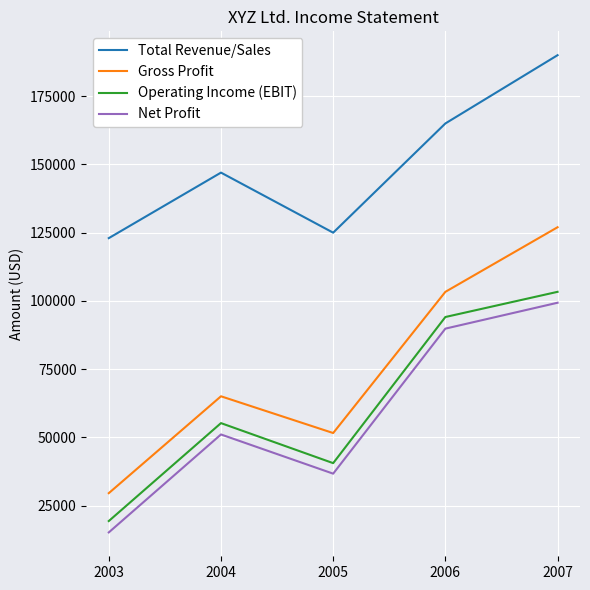

How many lines are shown in the chart?

4